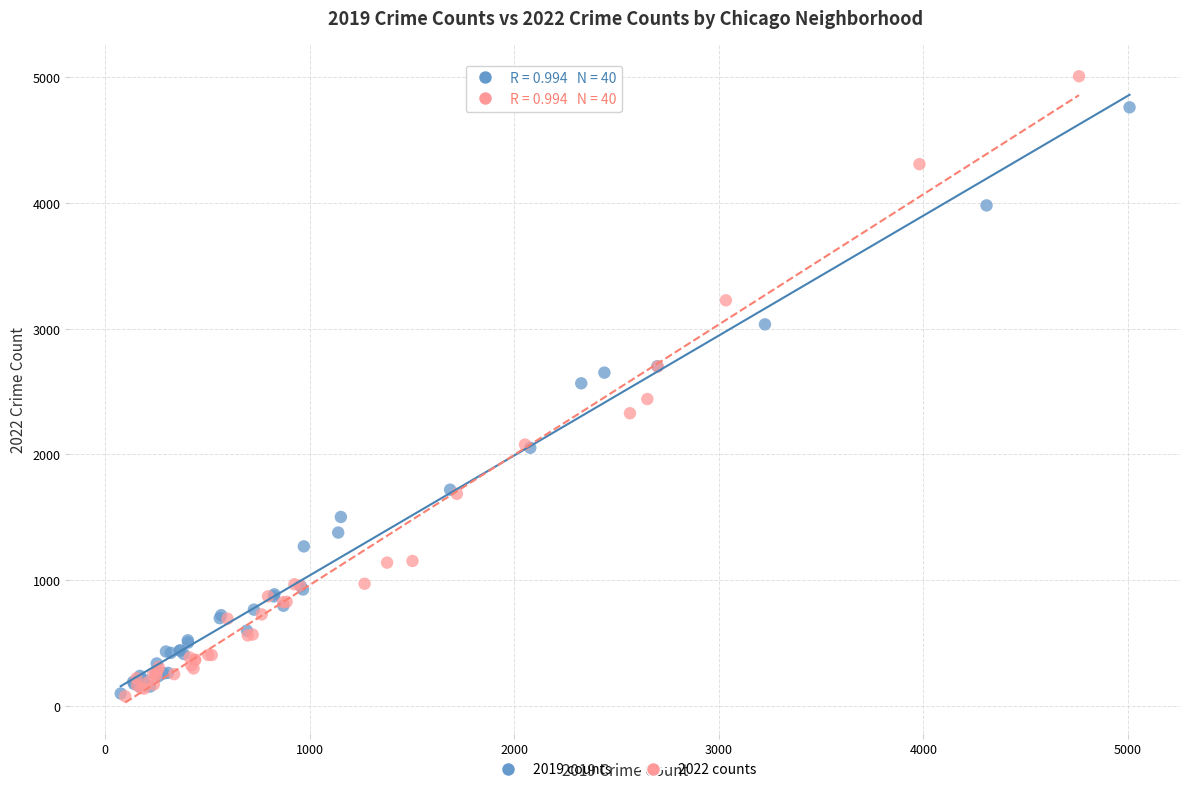

Which series reaches the maximum Y coordinate?

2022 counts